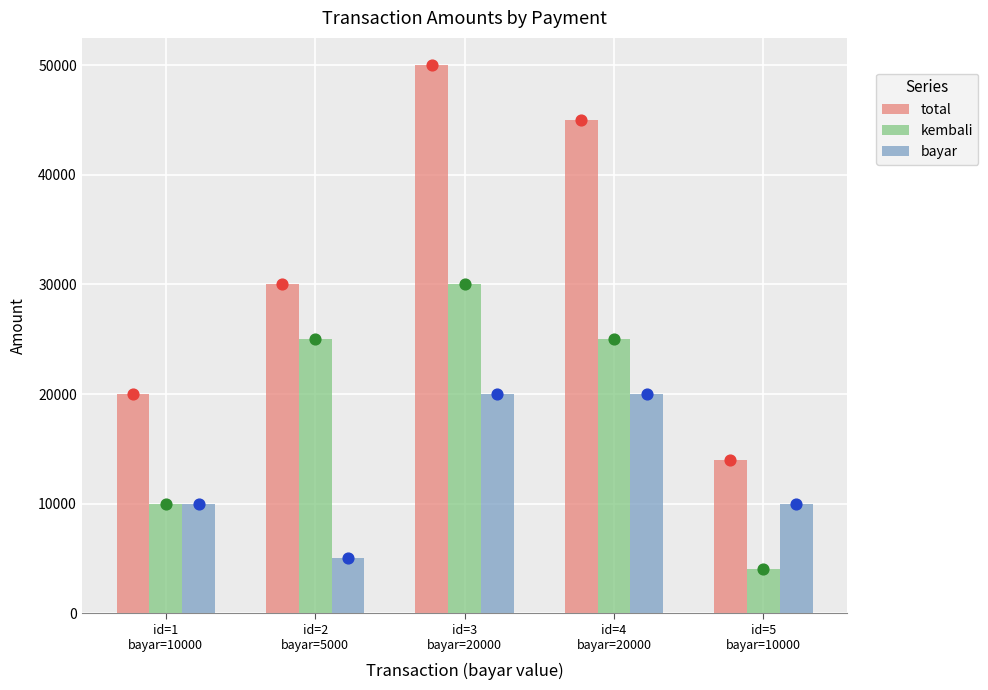

What are all the series names shown in the legend?

total, kembali, bayar